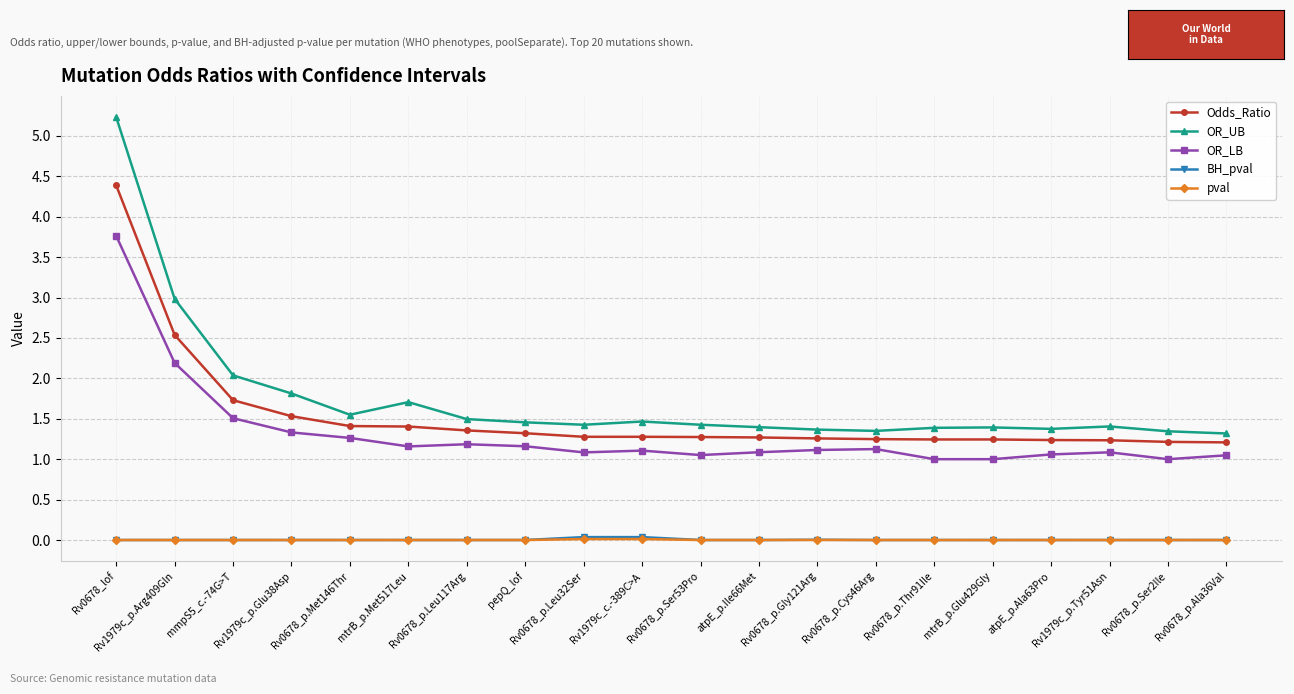

At how many categories does at least one series exceed 0?

20